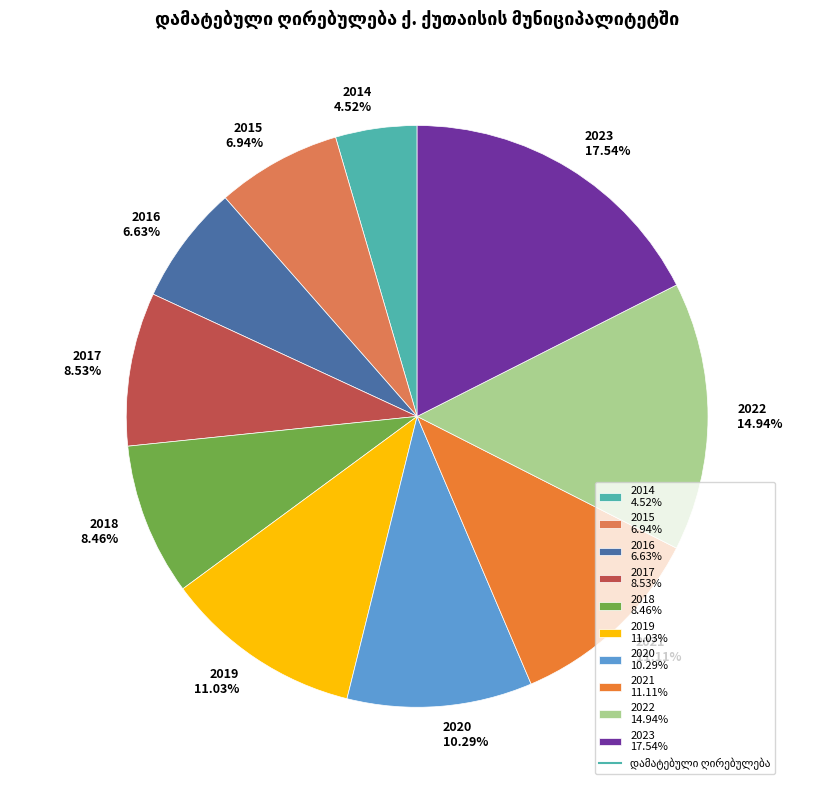

To the nearest percent, what is the average slice percentage?

10%